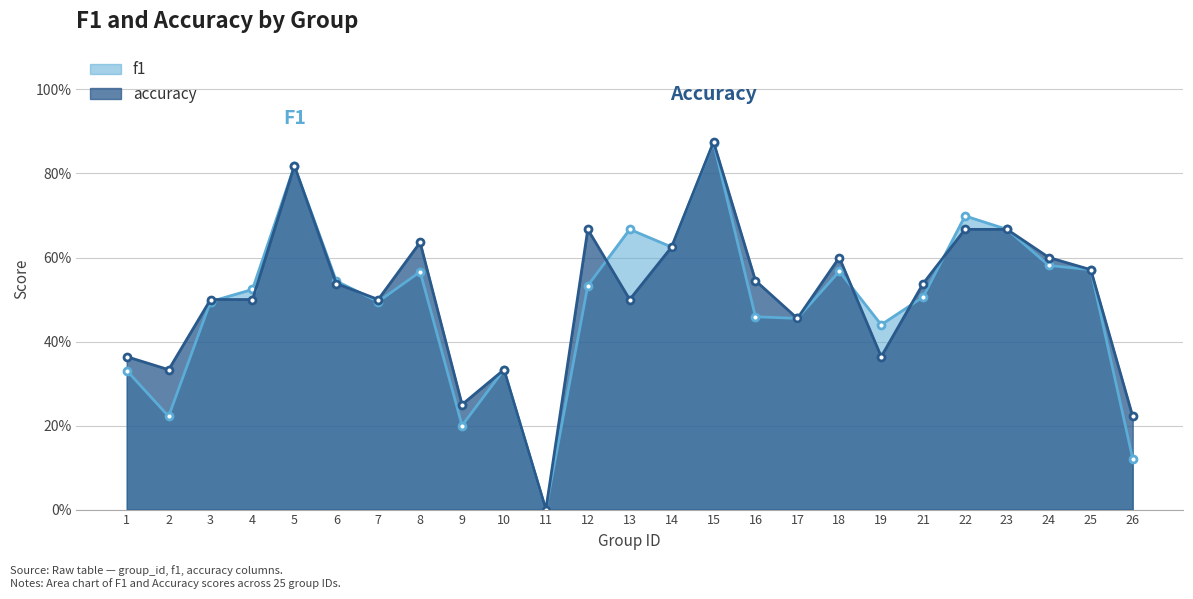

What is the difference between the highest and lowest values at 19?

0.1